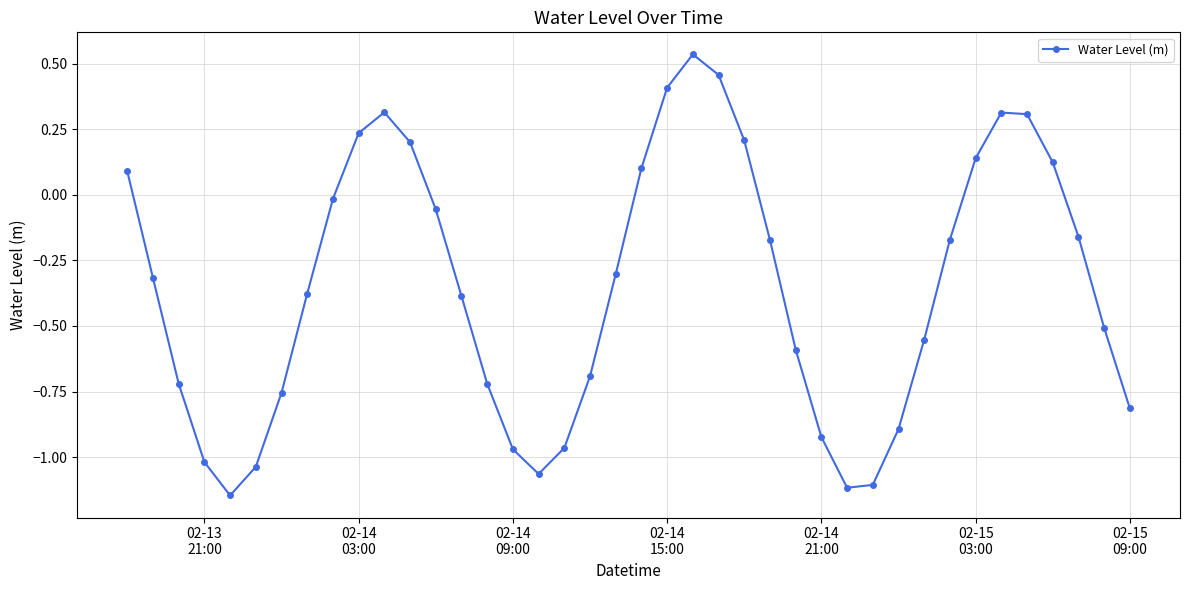

How many interior local peaks (higher than both neighbors) does the data have?

3